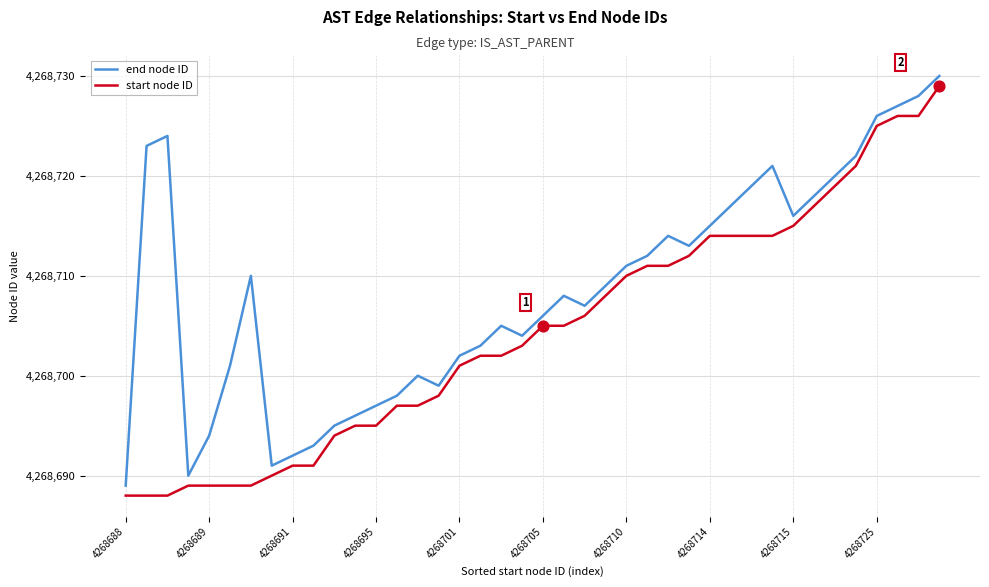

Which series has the largest total across all categories?

end node ID